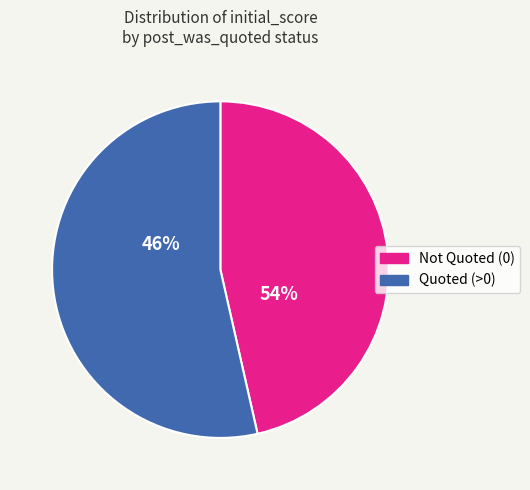

Is it true that 3 is 11% of the pie?

False